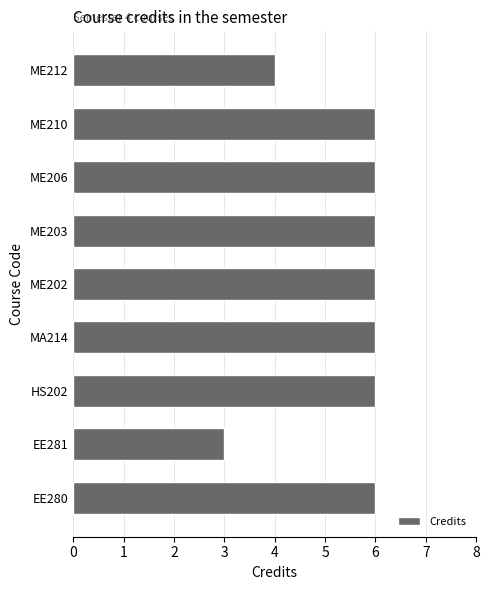

What is the difference between the maximum and minimum values?

3